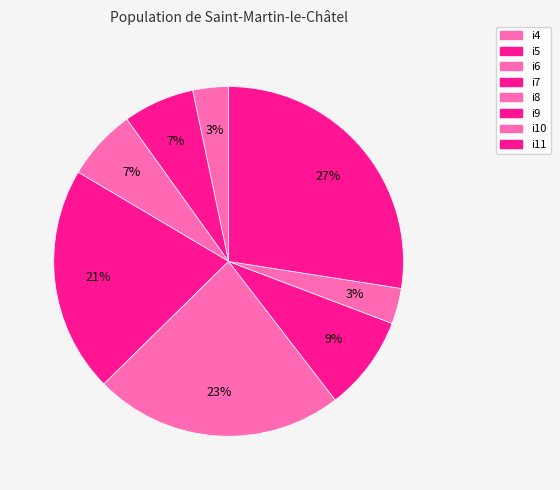

To the nearest percent, what is the difference between the largest and smallest slice percentages?

24%